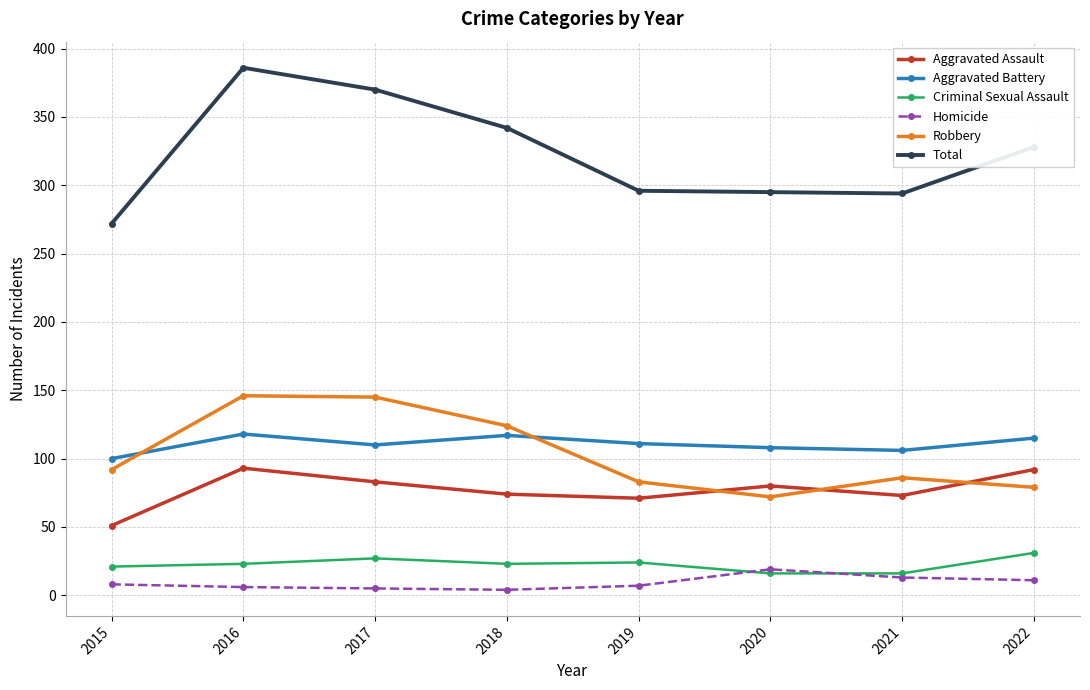

In Aggravated Assault, how many points are lower than both neighbors (excluding endpoints)?

2